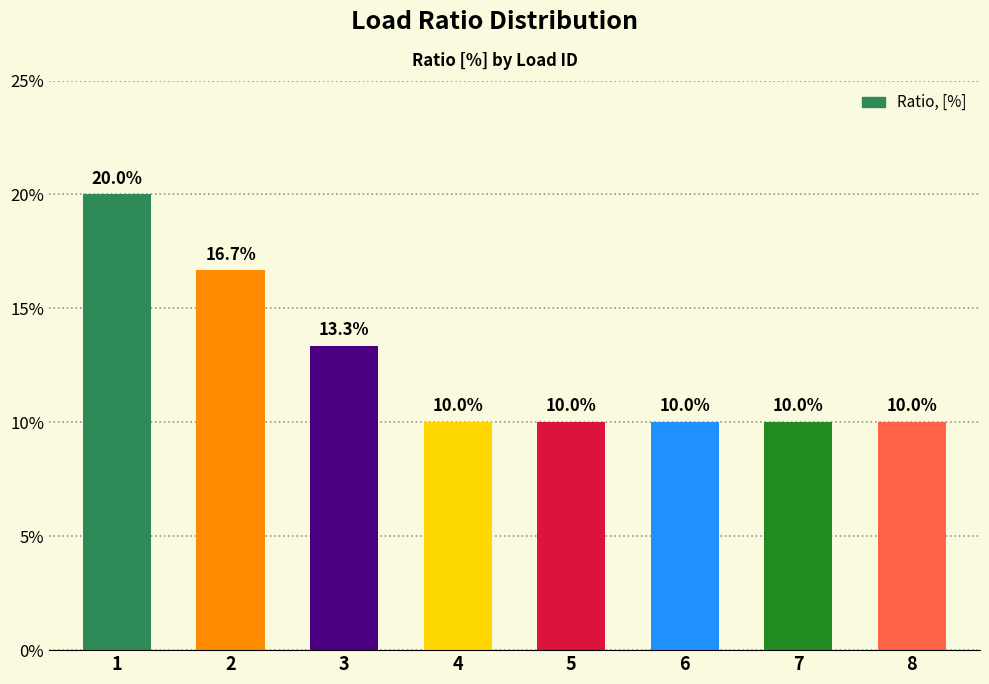

What is the value of the 1st bar from the left?

0.2